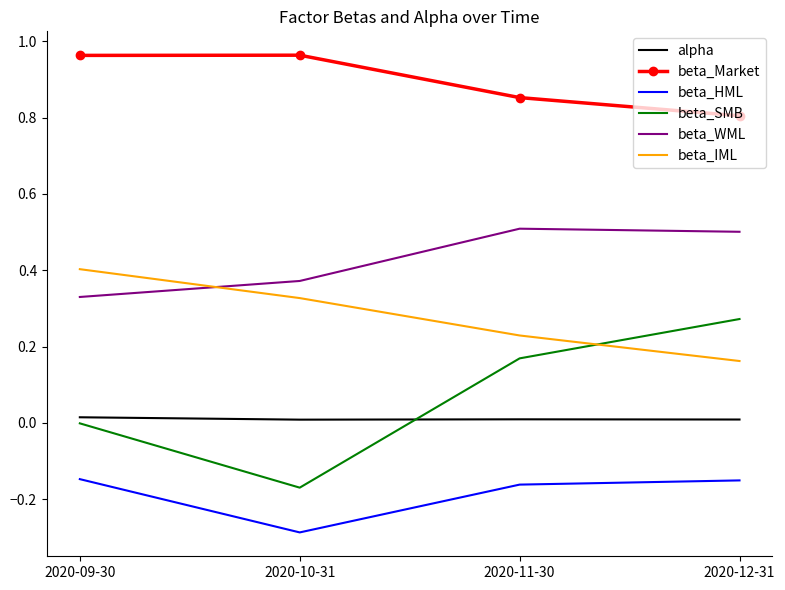

Which series has the largest total across all categories?

beta_Market